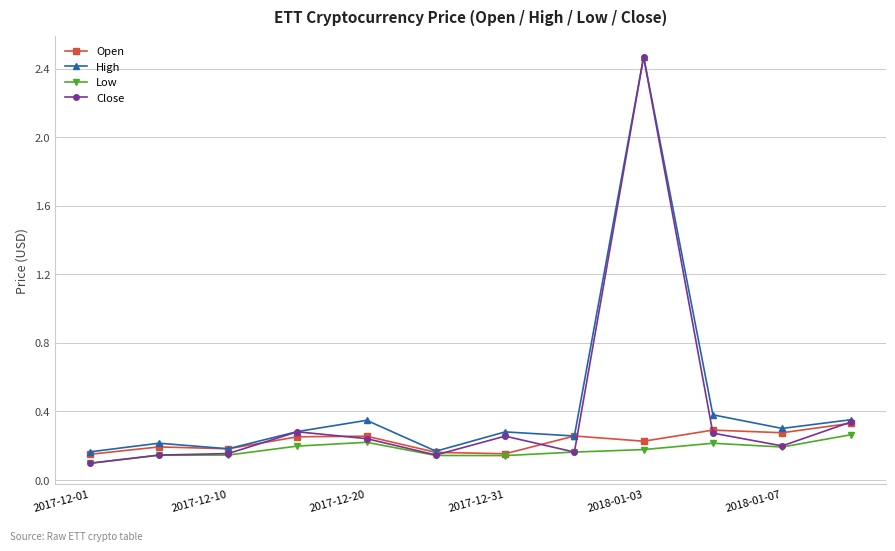

Which series has the widest spread of values?

Close